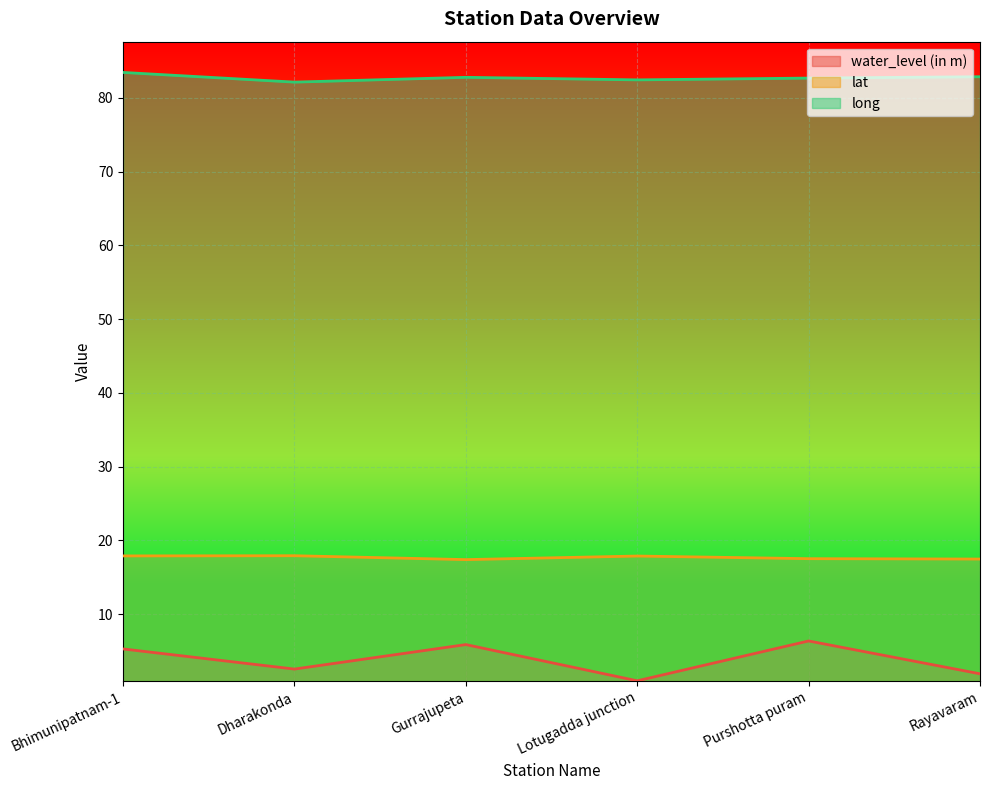

What is the difference between the maximum and minimum values in the lat series?

0.5